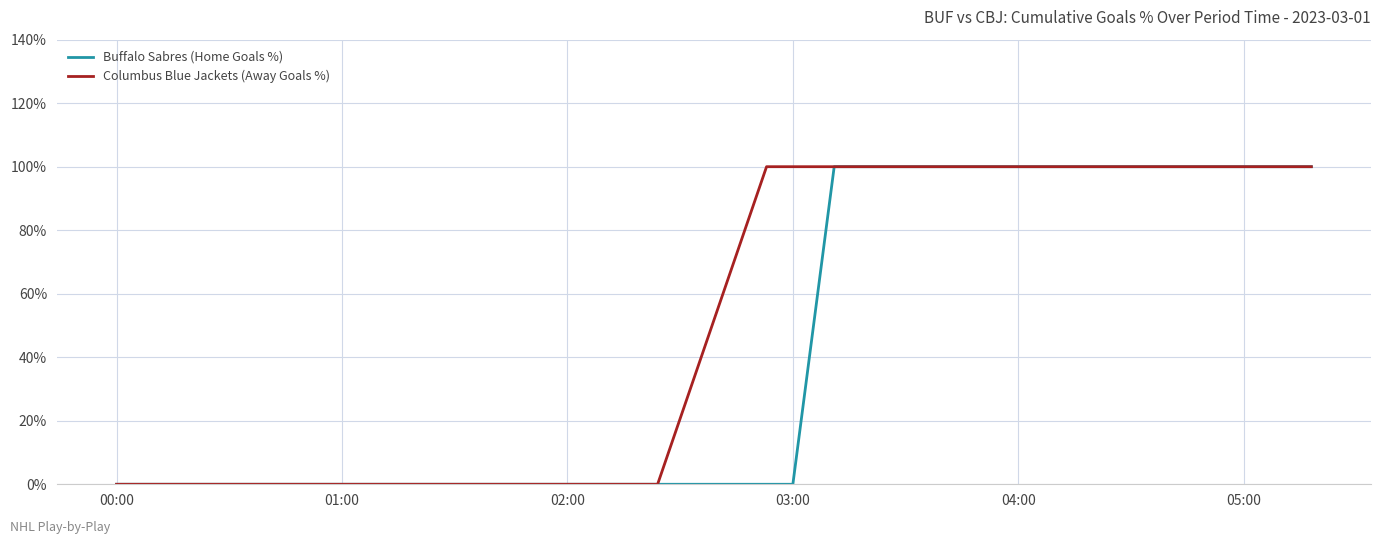

True or false: Buffalo Sabres (Home Goals %) has more than 2 interior local peaks.

False